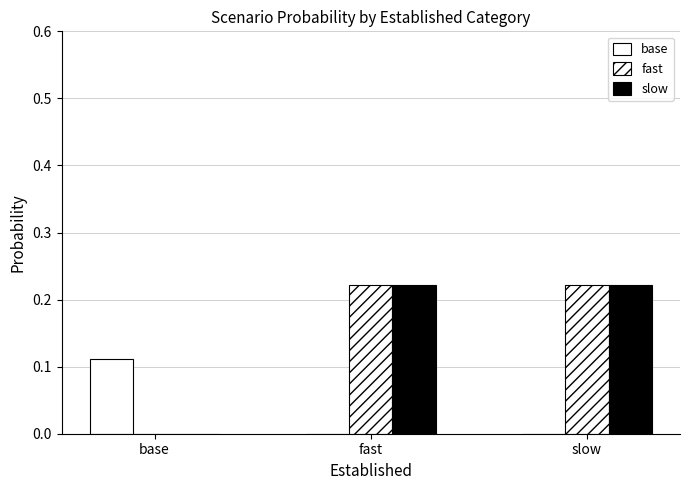

Rank the series by their maximum value, from highest to lowest.

fast, slow, base